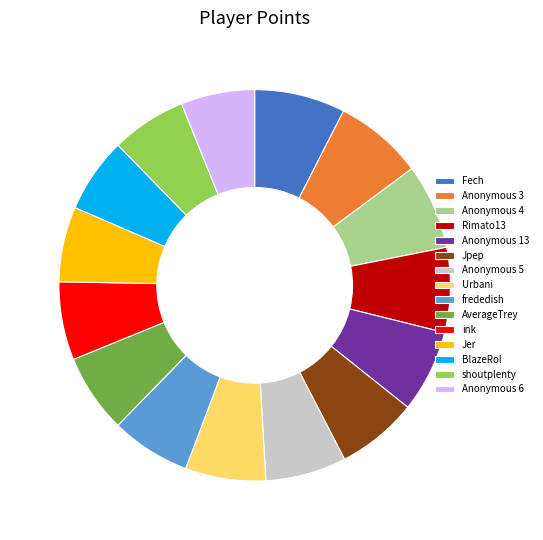

Between Anonymous 6 and Anonymous 5, which is larger?

Anonymous 5